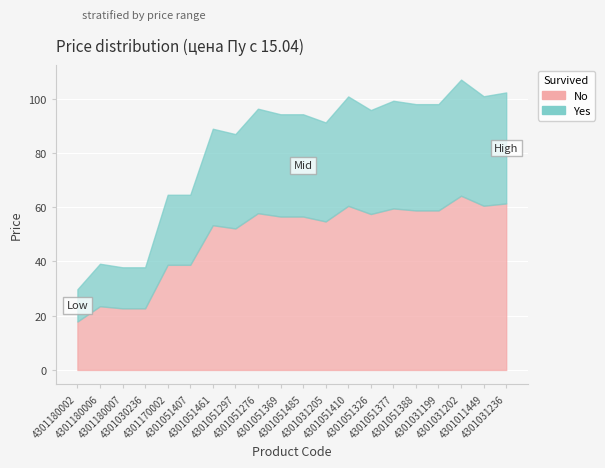

Where is the first local maximum?

4301180006